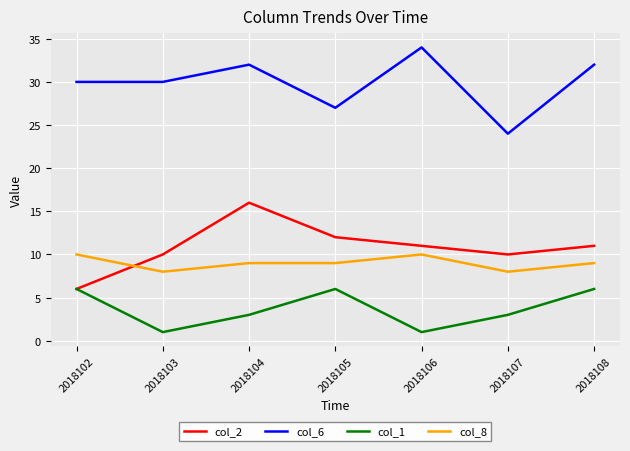

What is the average value of the col_2 series?

11